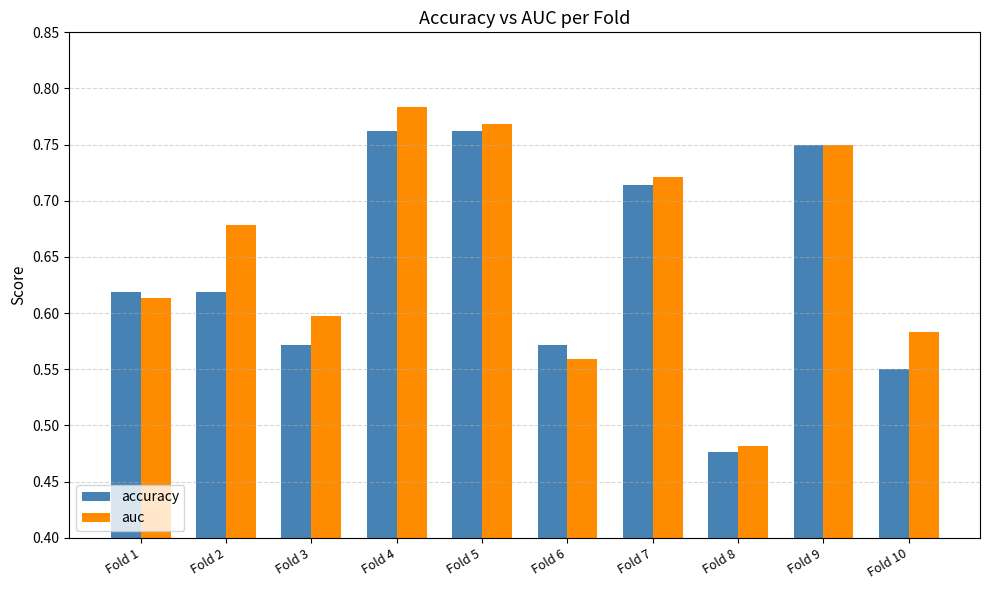

Is it true that auc equals 0.3 at Fold 6?

False